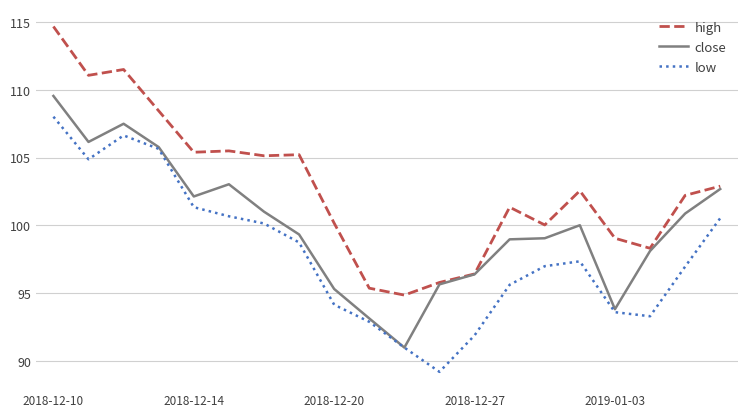

What are all the series names shown in the legend?

high, close, low